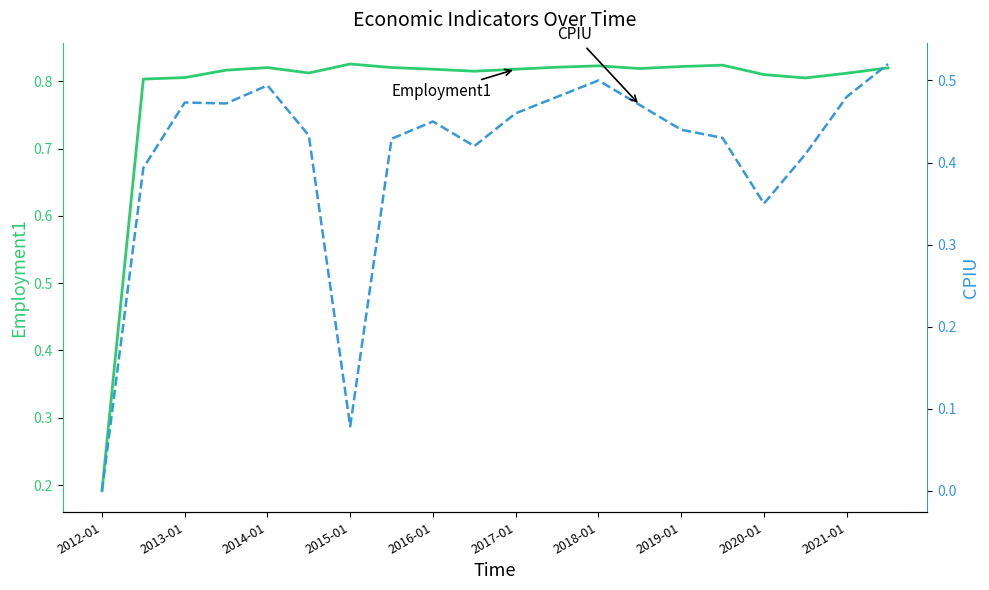

What is the sum of all Employment1 values?

15.7